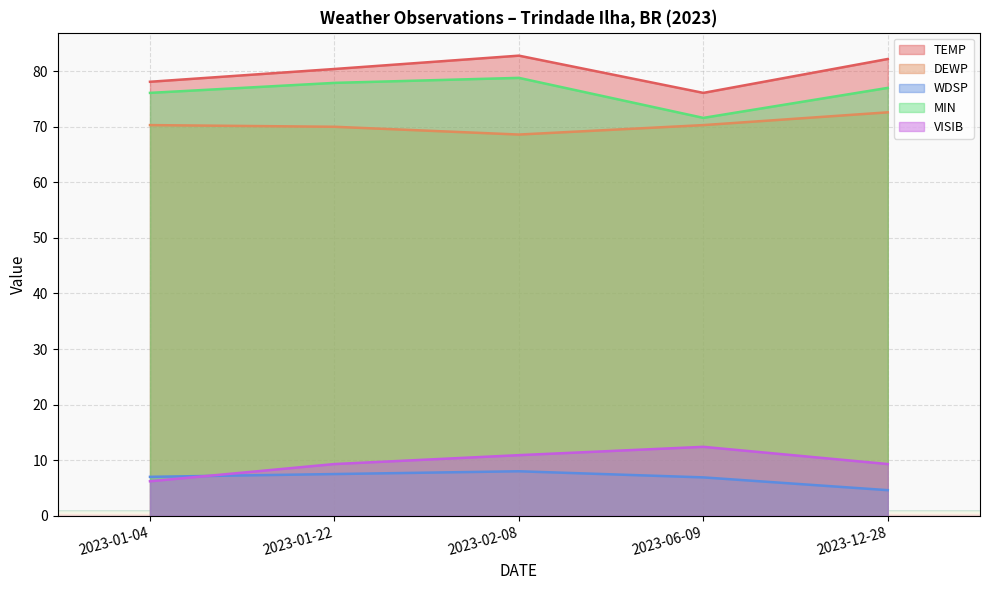

How many lines are shown in the chart?

5